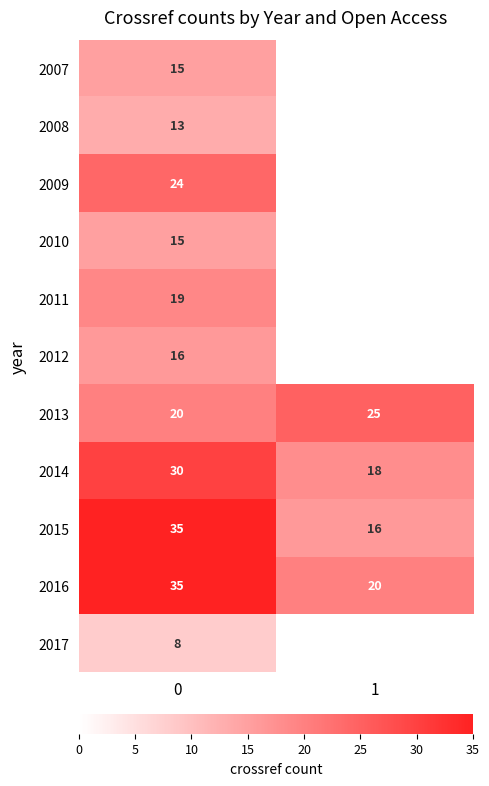

What value does the 2015 series have at 0?

35